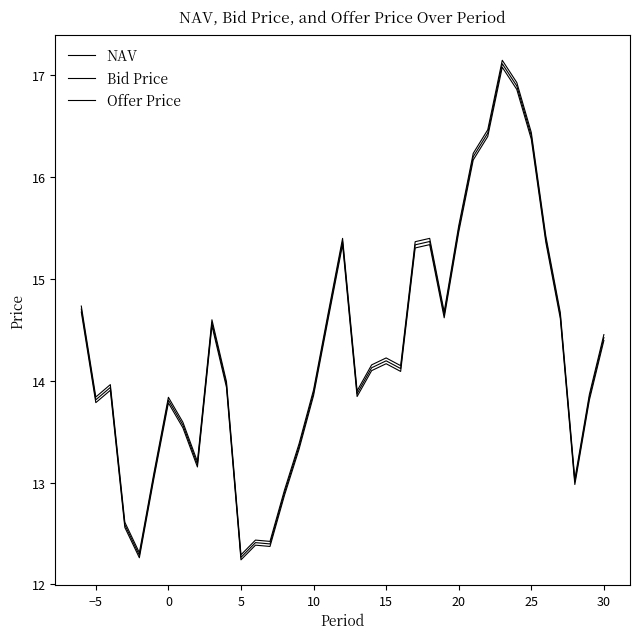

True or false: Offer Price and Bid Price cross at least once.

False